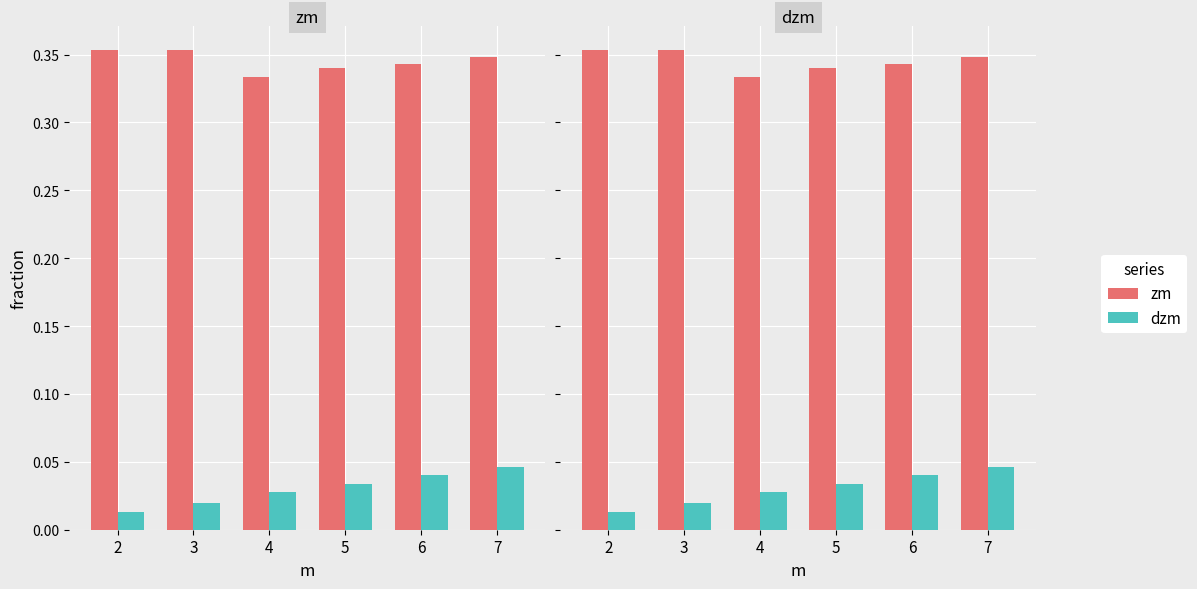

What is the total value across all series at 5?

0.4